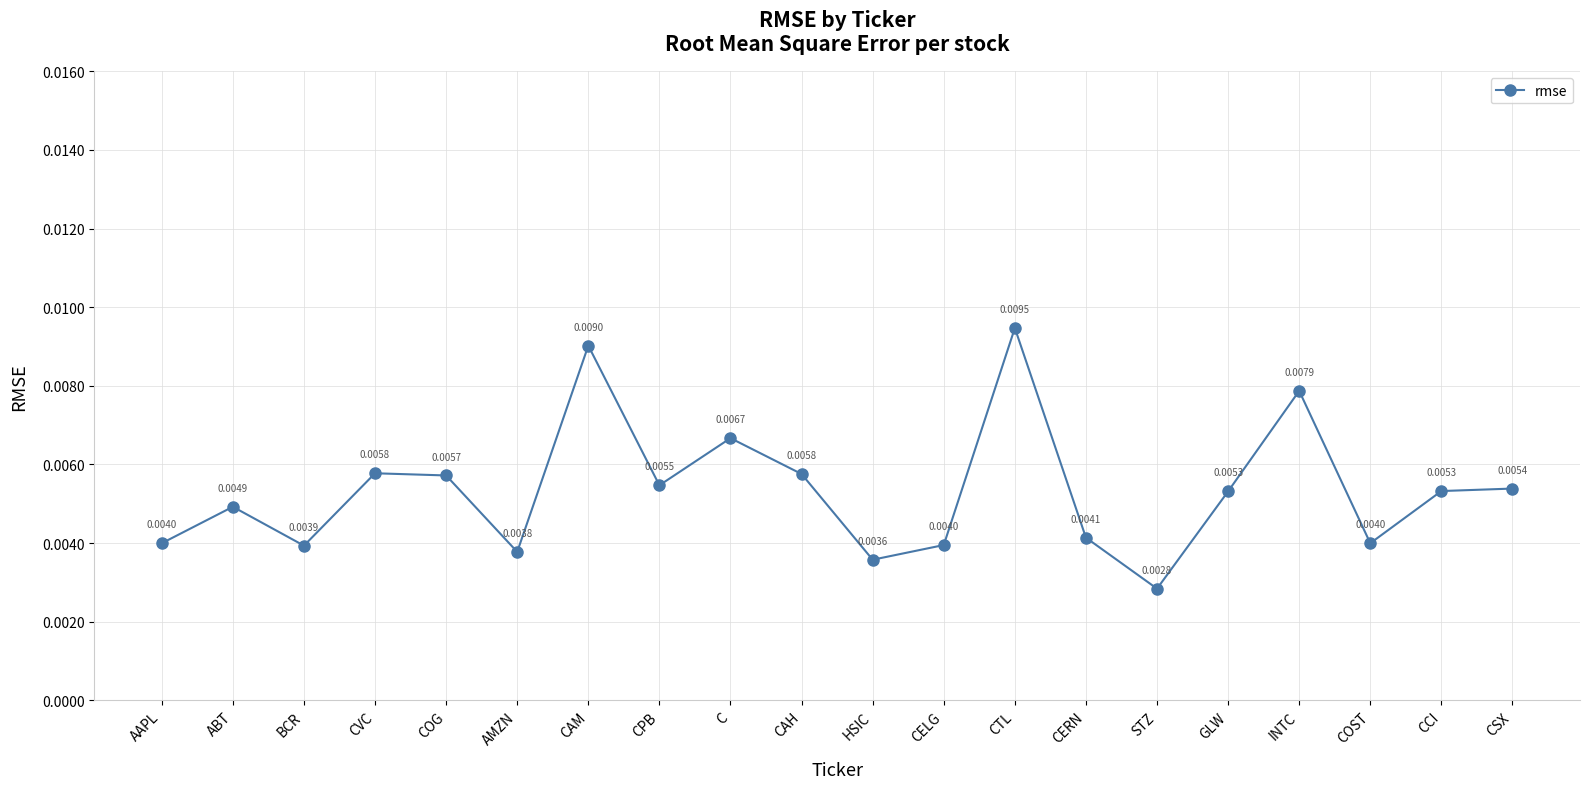

Count the values in the range 0 to 1.

20